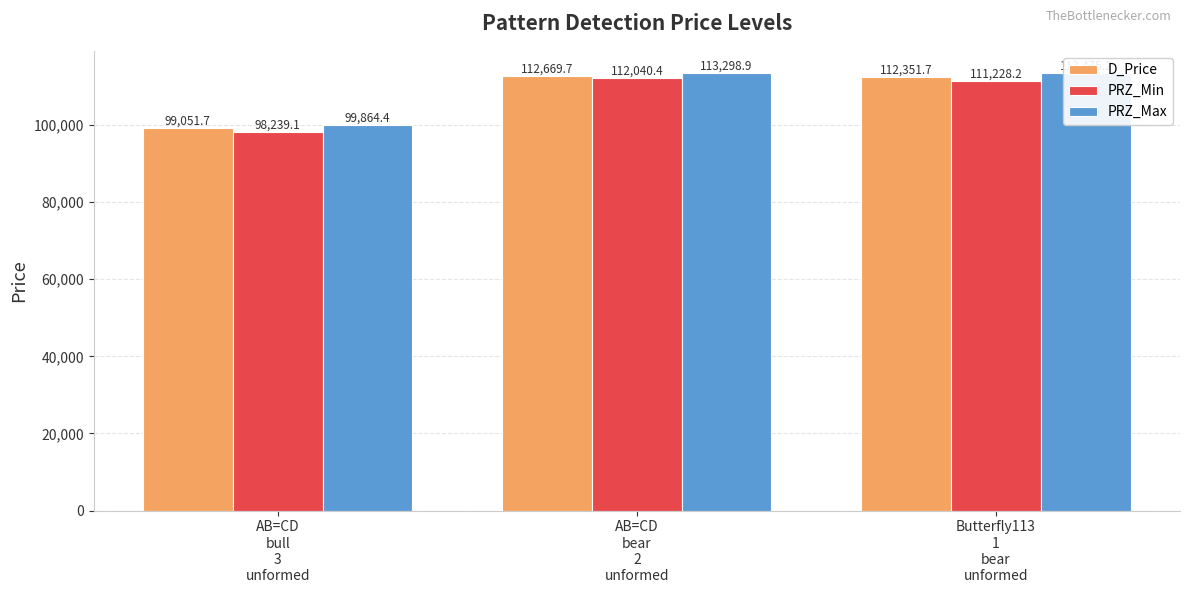

What is the label of the 2nd bar from the left?

AB=CD
bear
2
unformed